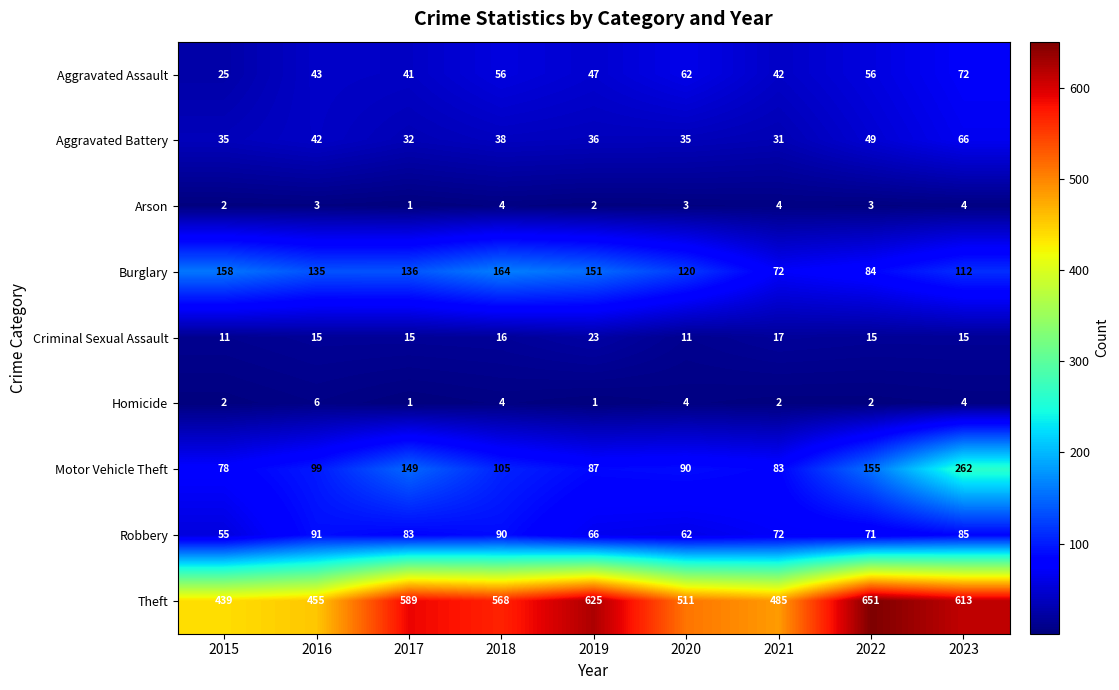

What is the approximate value of Aggravated Battery at 2022, to the nearest 10?

50